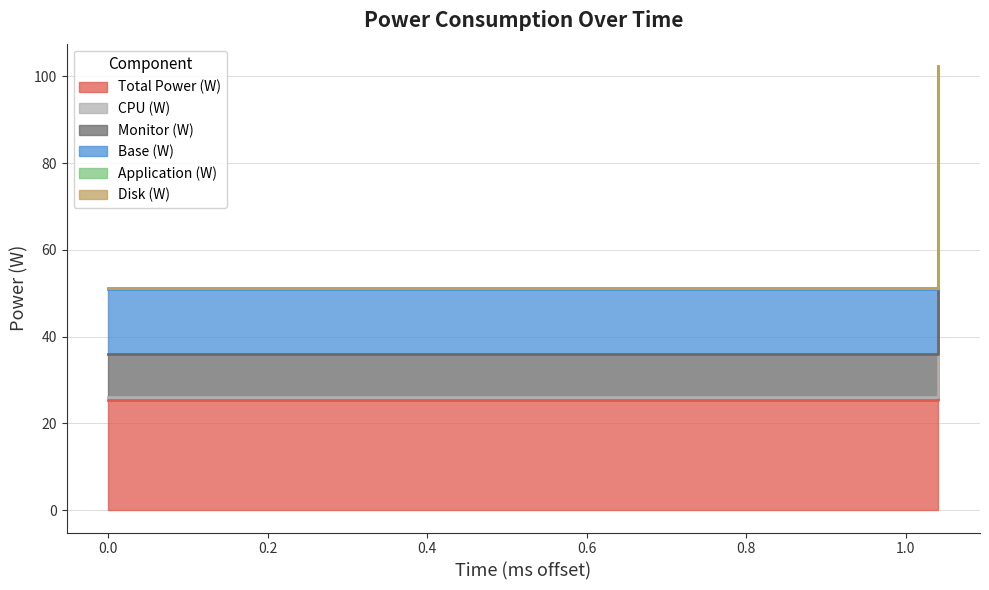

Where is the first local maximum for Application (W)?

1.041